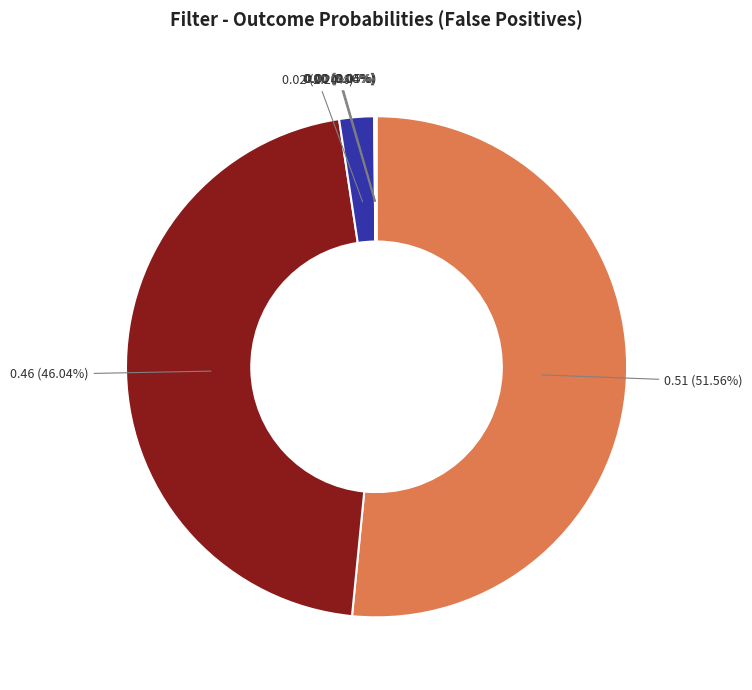

Is there a majority slice in this chart?

Yes